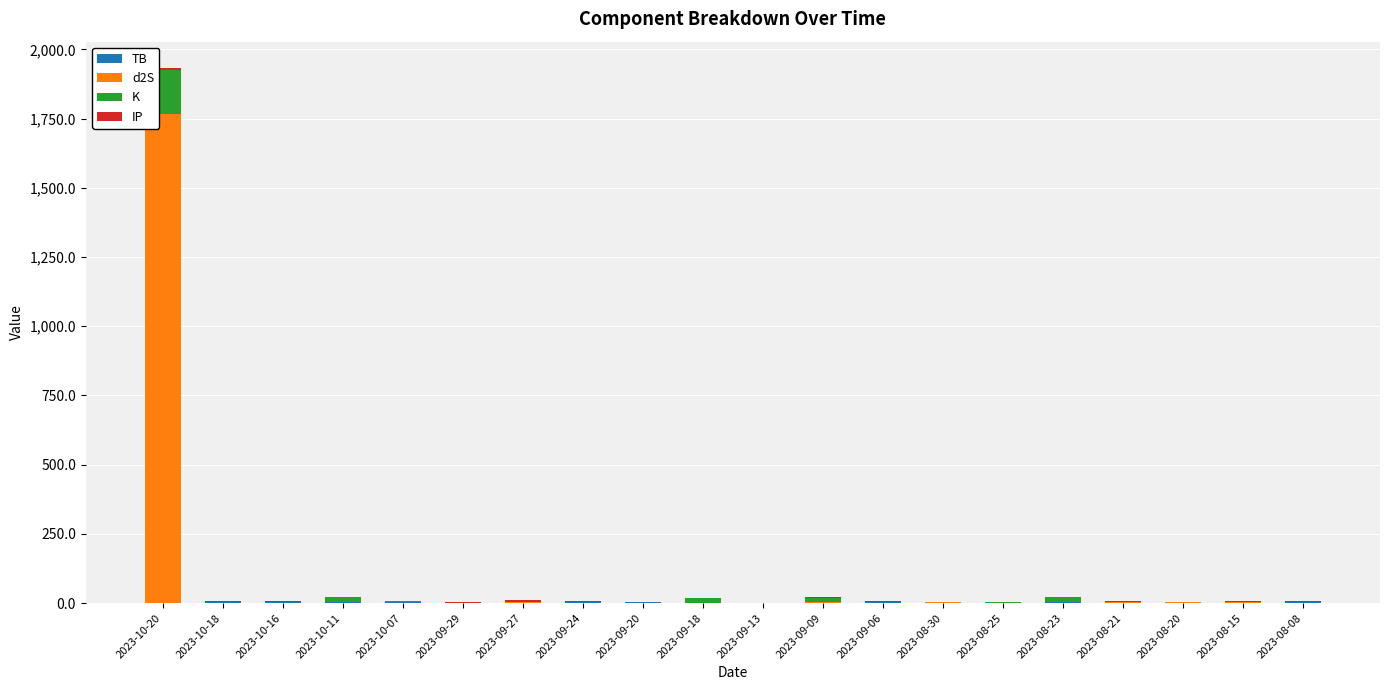

At which category is the sum across all series the highest?

2023-10-20